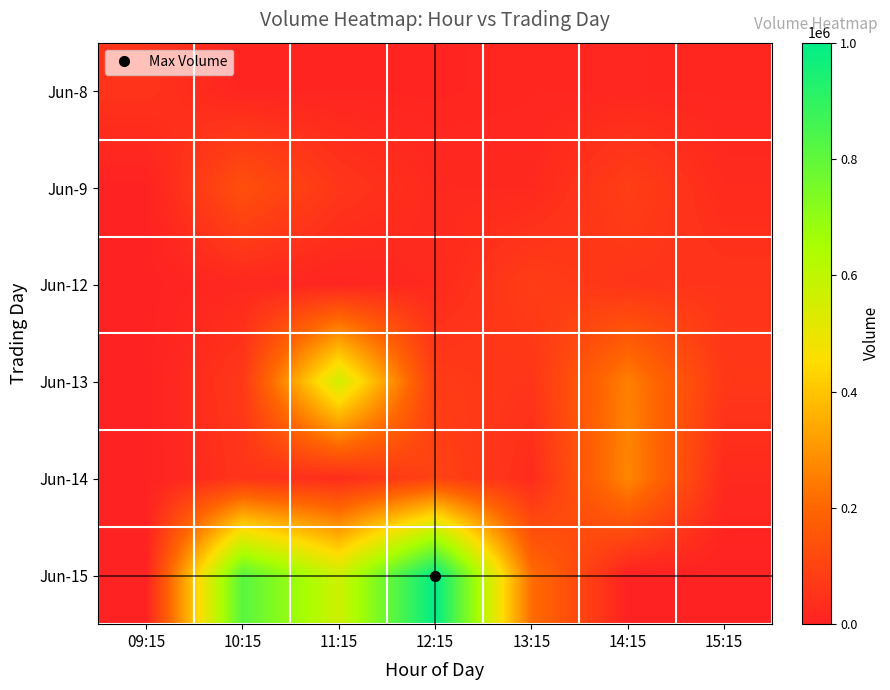

At how many categories does at least one series exceed 18034?

7